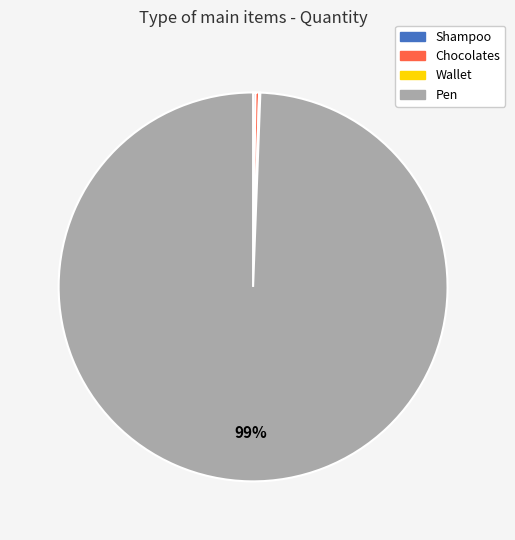

Between Chocolates and Pen, which is larger?

Pen